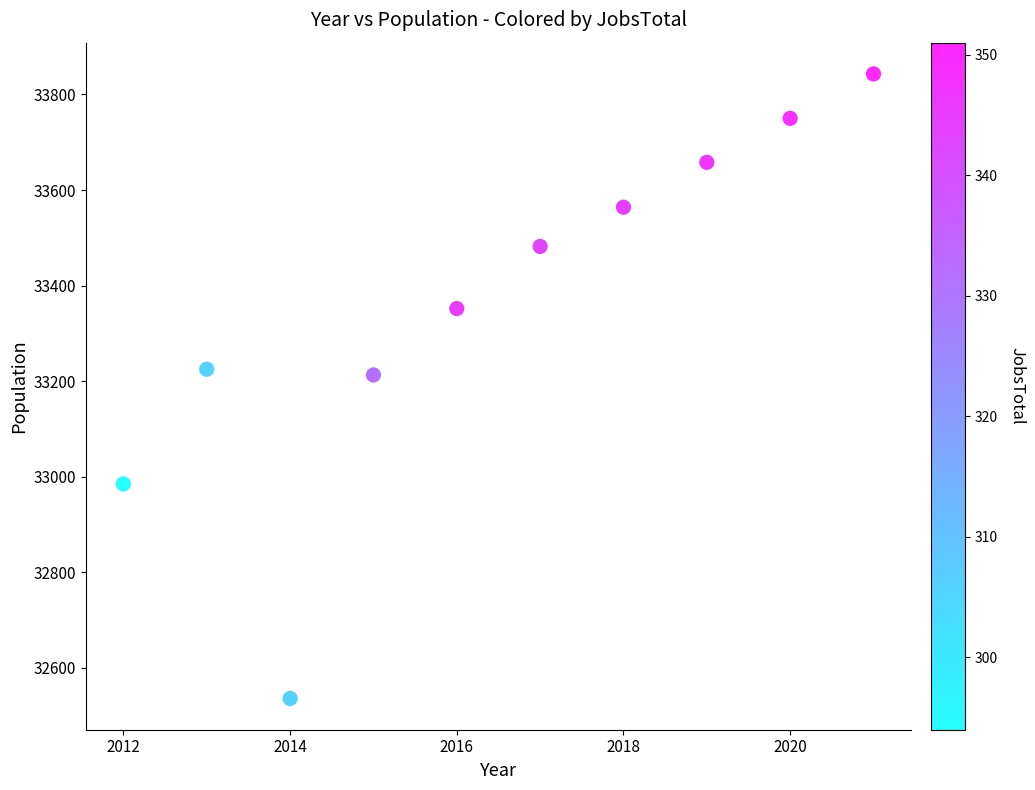

What is the range of Y values (max minus min)?

1307